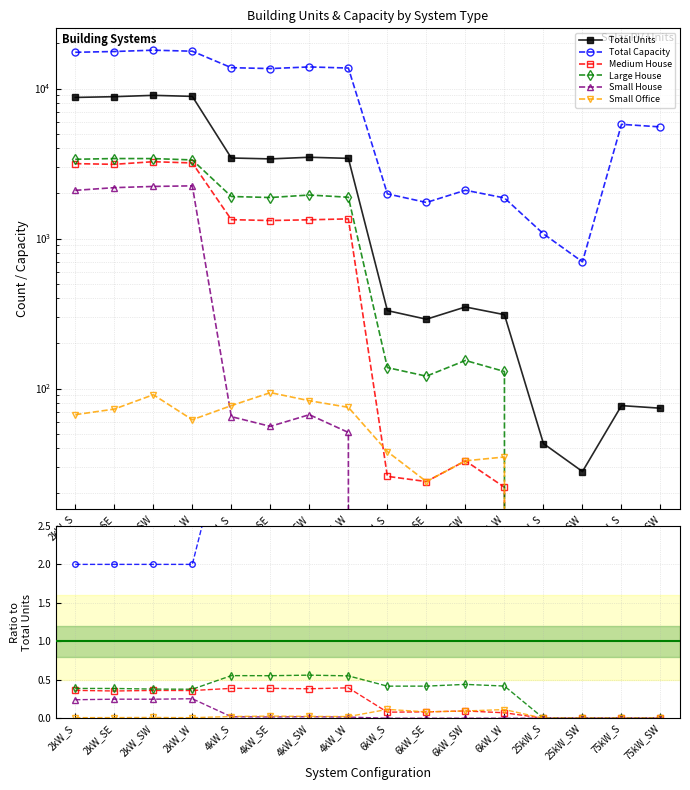

Where is the first local minimum for Total Units?

4kW_SE